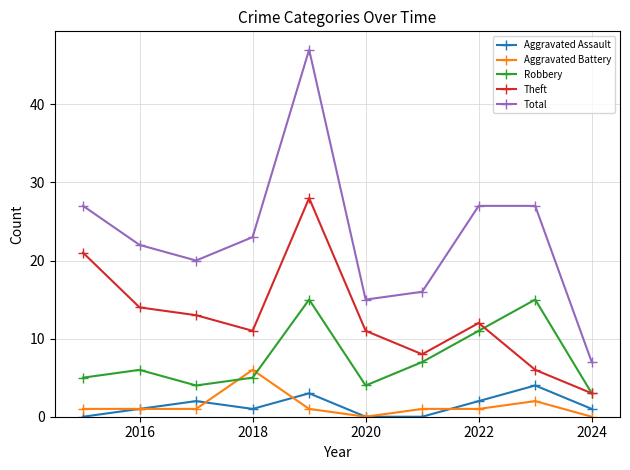

Rank the series by their maximum value, from highest to lowest.

Total, Theft, Robbery, Aggravated Battery, Aggravated Assault